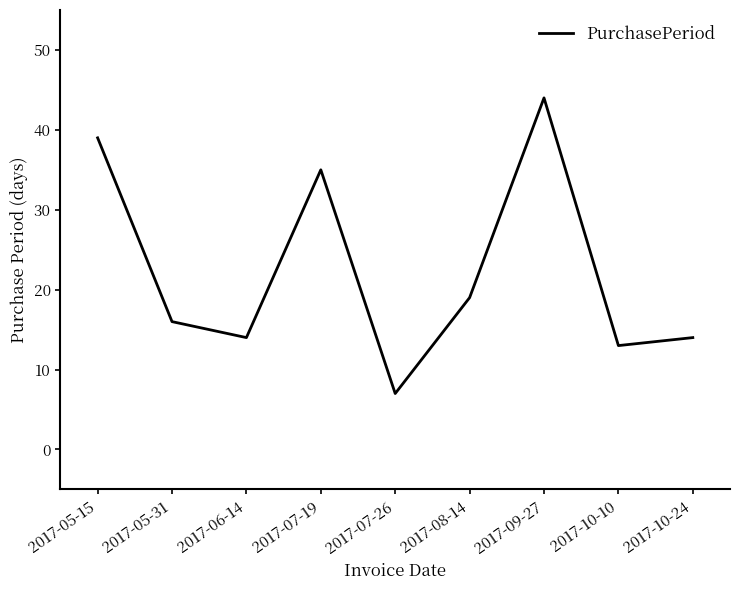

Approximately how many times larger is the value at 2017-07-19 compared to 2017-05-31?

2.2